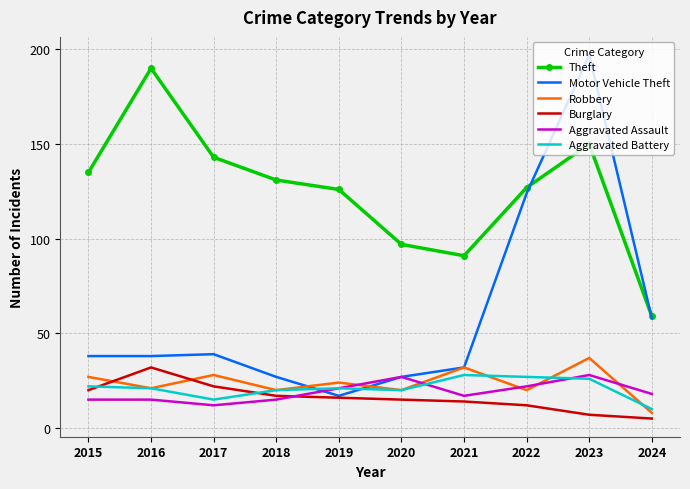

What is the difference between the highest and lowest values at 2017?

131